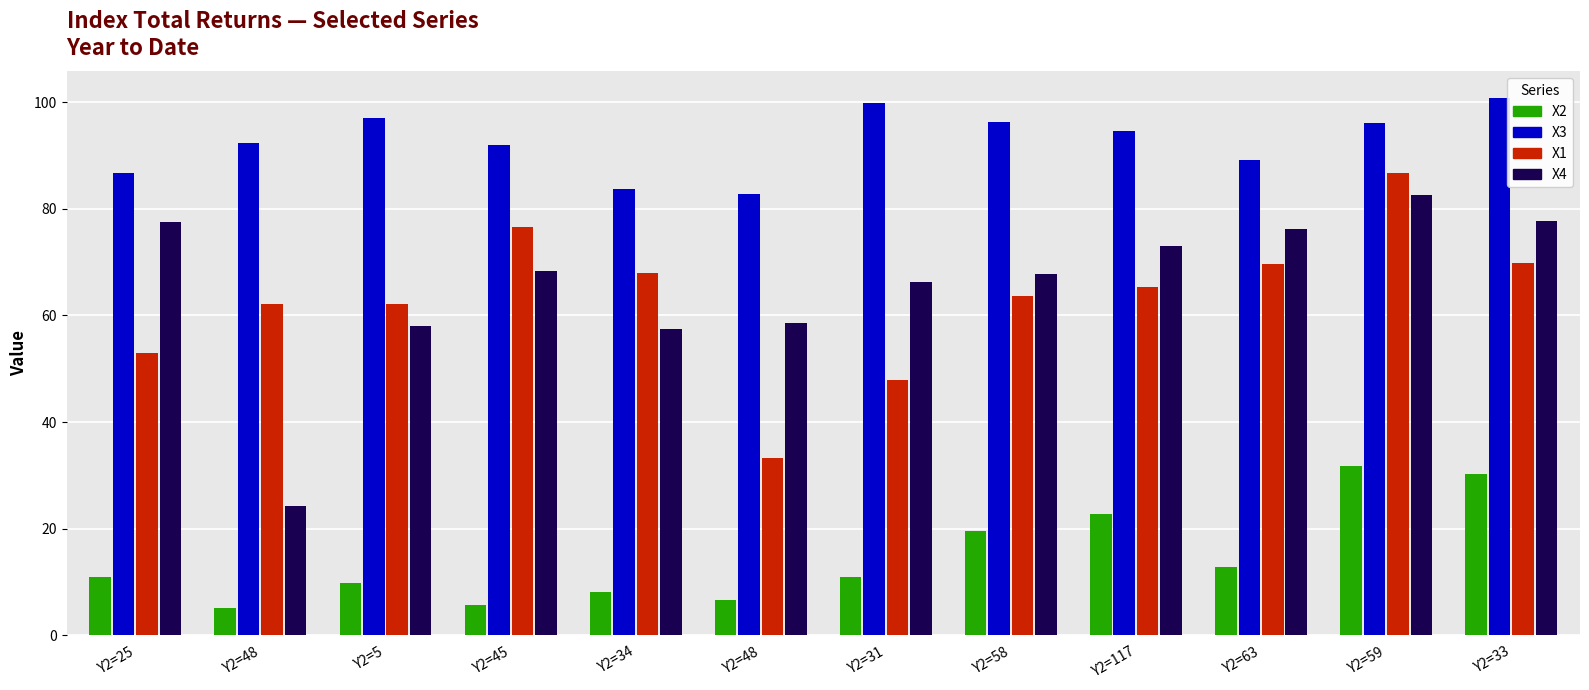

Is the value of X4 at Y2=33 greater than the value of X2 at Y2=63?

Yes